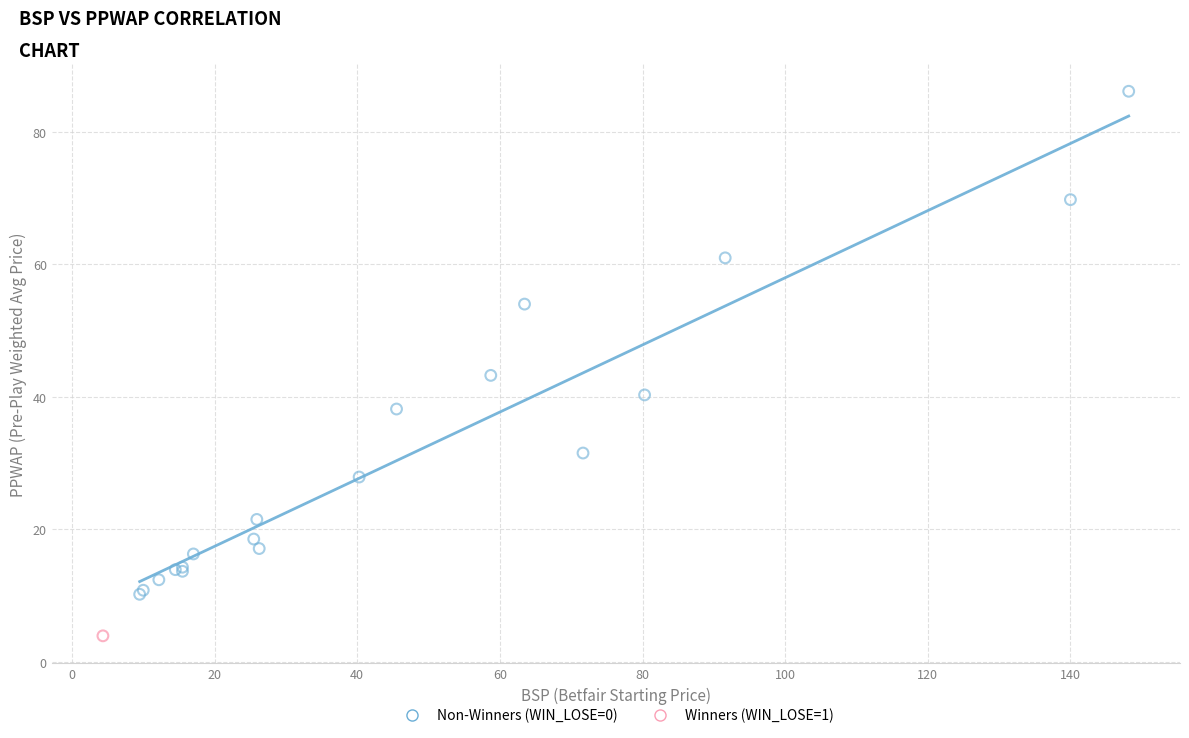

What are all the series names shown in the legend?

Non-Winners (WIN_LOSE=0), Winners (WIN_LOSE=1)